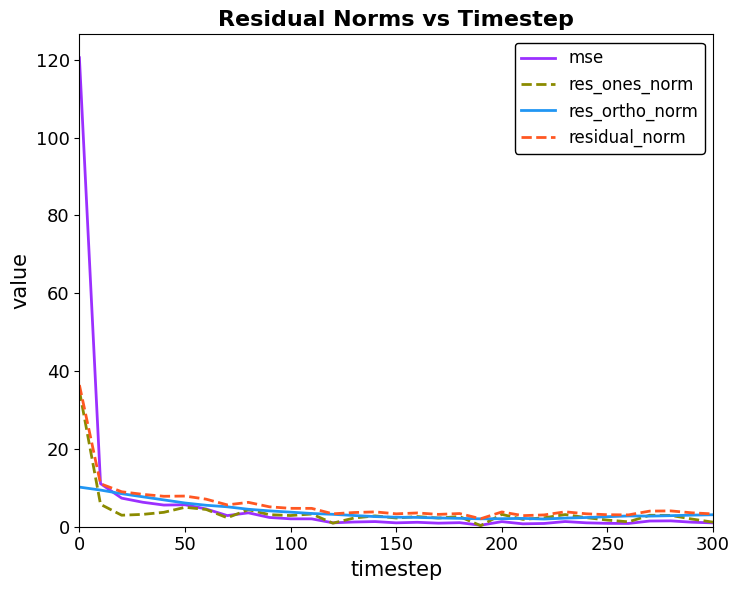

What is the greatest value displayed?

120.5